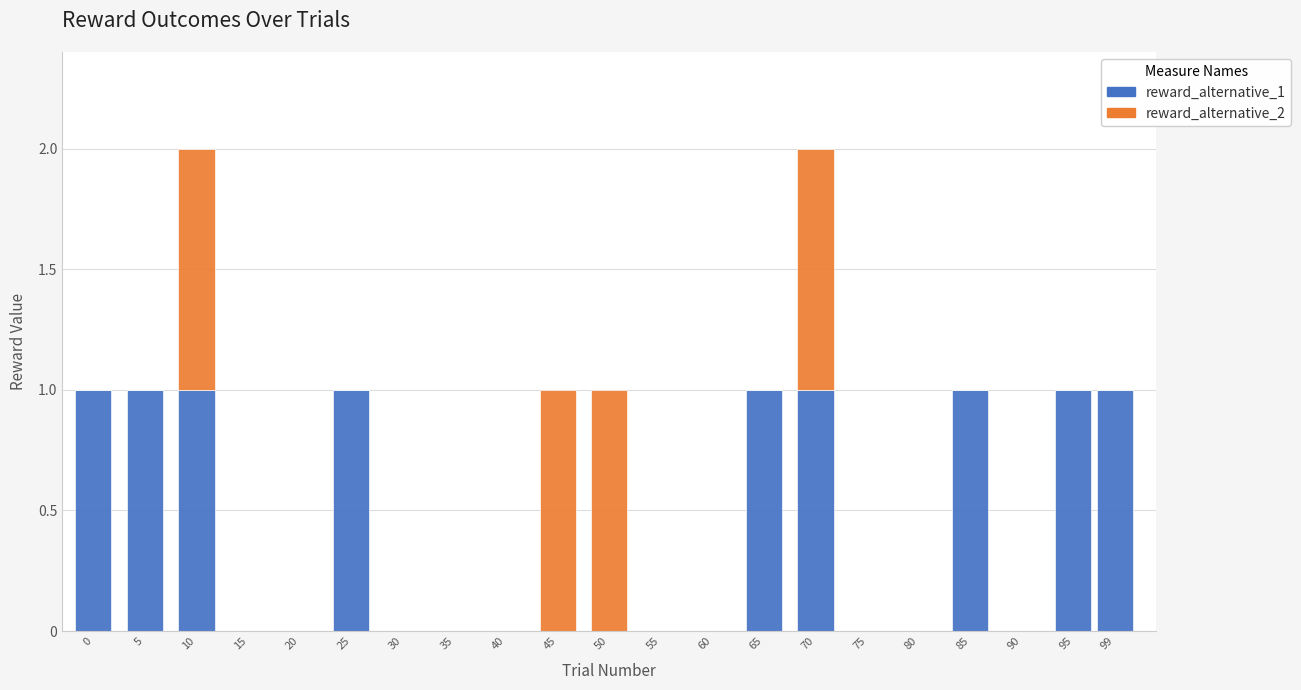

Is it true that reward_alternative_1 equals 1 at 80?

False